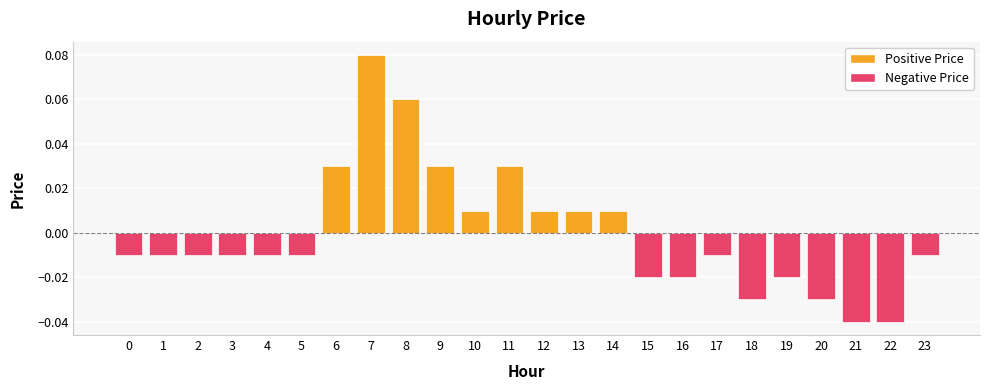

Where does the data first go above 0?

6